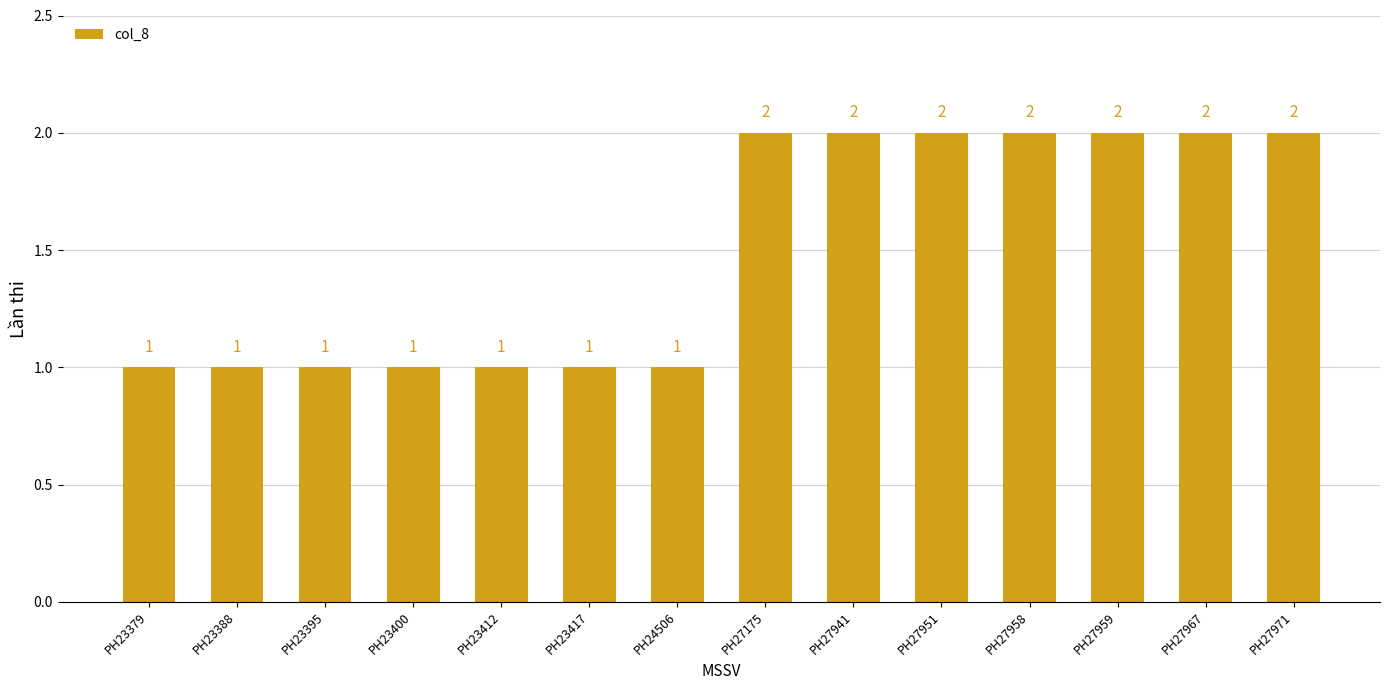

Approximately how many times larger is the value at PH27959 compared to PH27971?

1.0